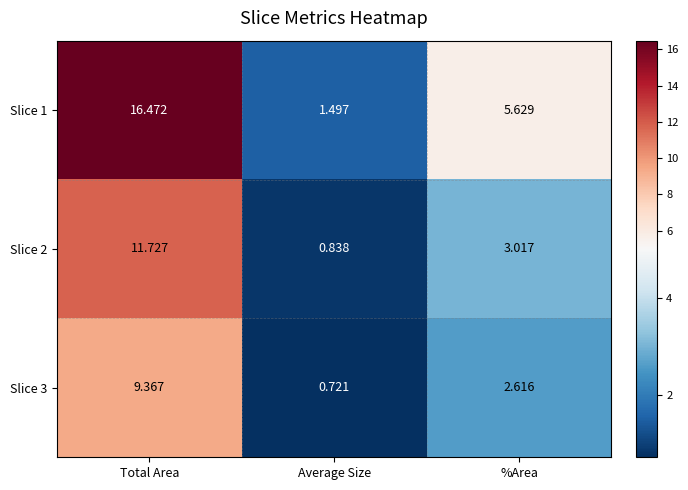

Rank the series by their average value, from lowest to highest.

Slice 3, Slice 2, Slice 1